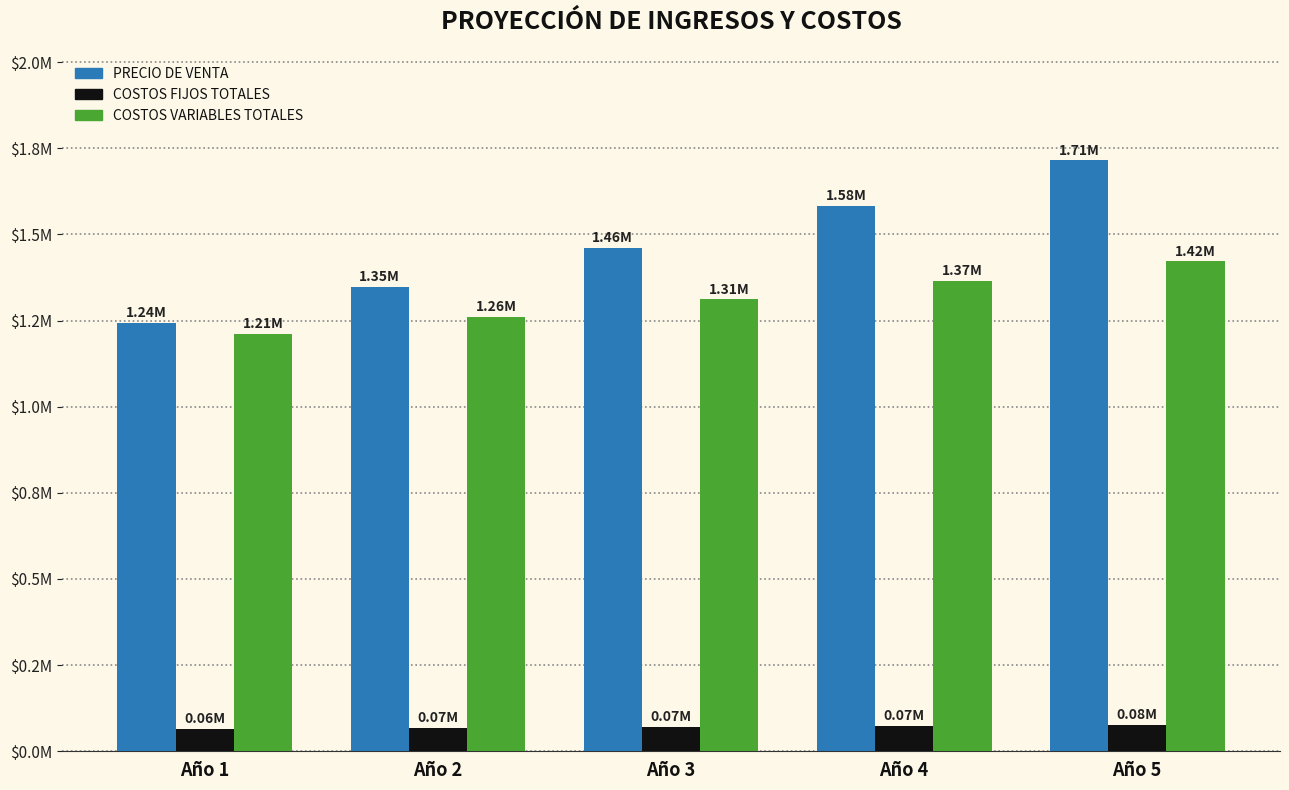

What are all the series names shown in the legend?

PRECIO DE VENTA, COSTOS FIJOS TOTALES, COSTOS VARIABLES TOTALES